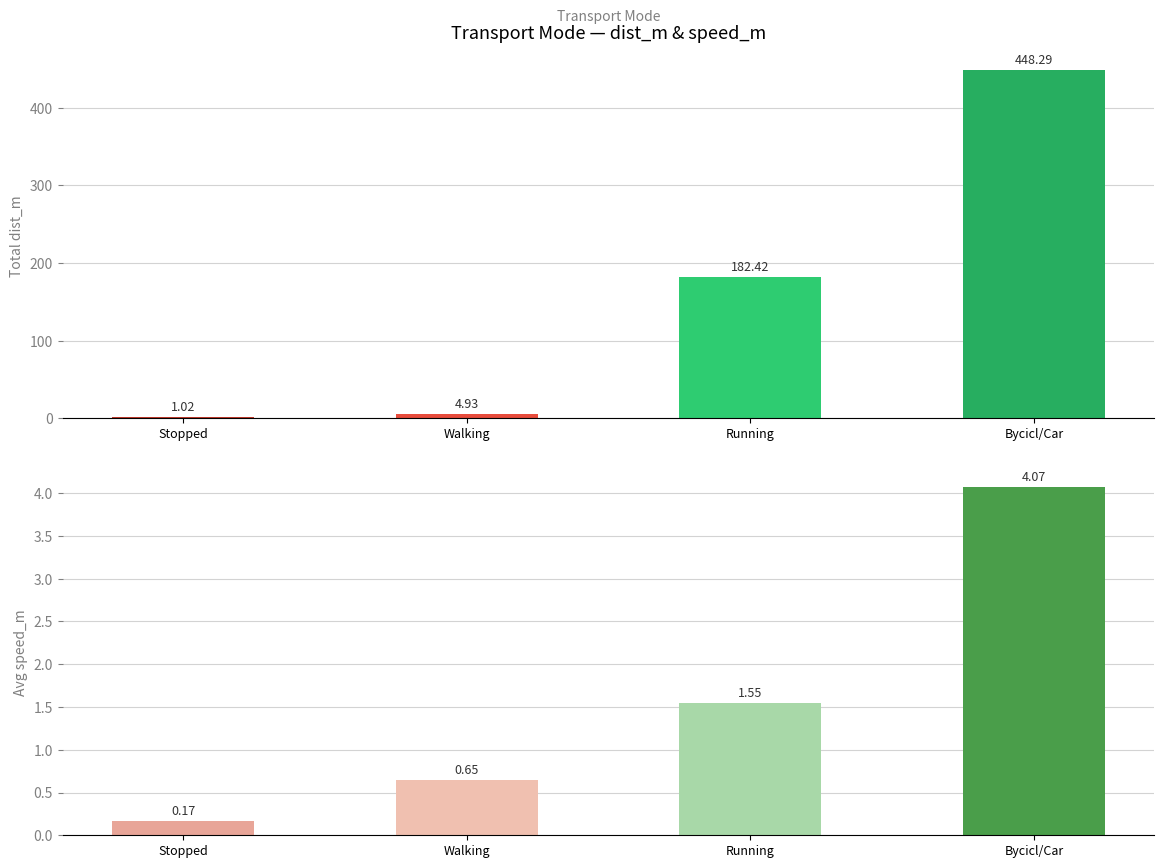

What are all the series names shown in the legend?

dist_m, speed_m